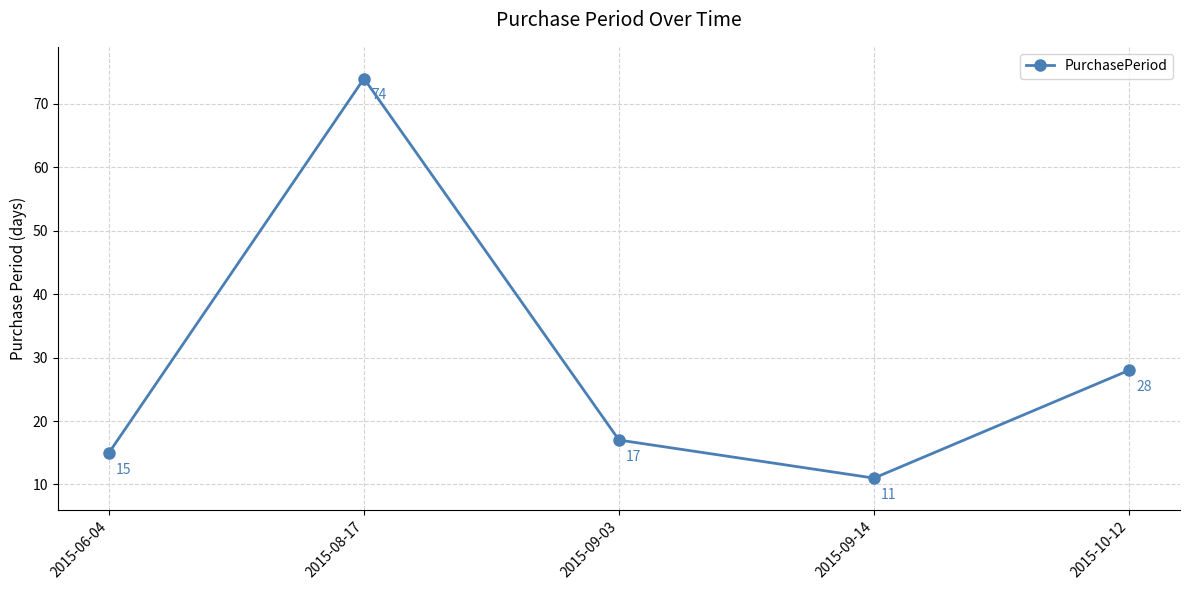

Which label corresponds to the smallest value in the chart?

2015-09-14